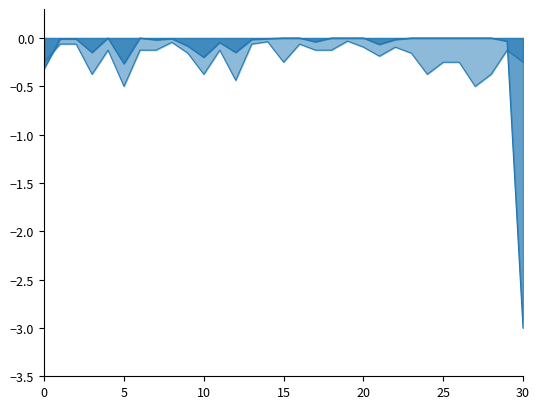

How many data points does each series have?

31